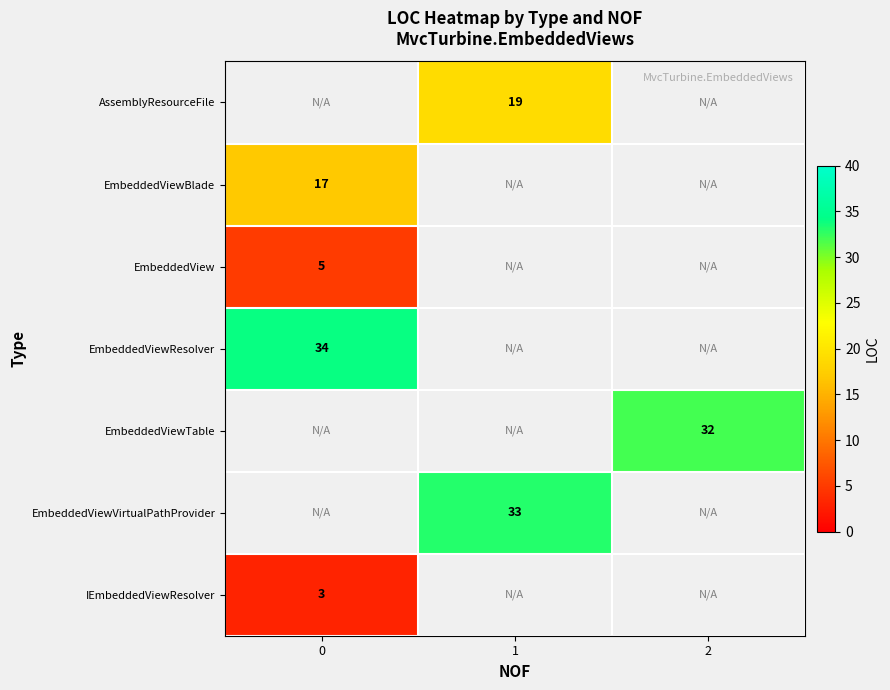

What is the maximum value shown in the chart?

34.0